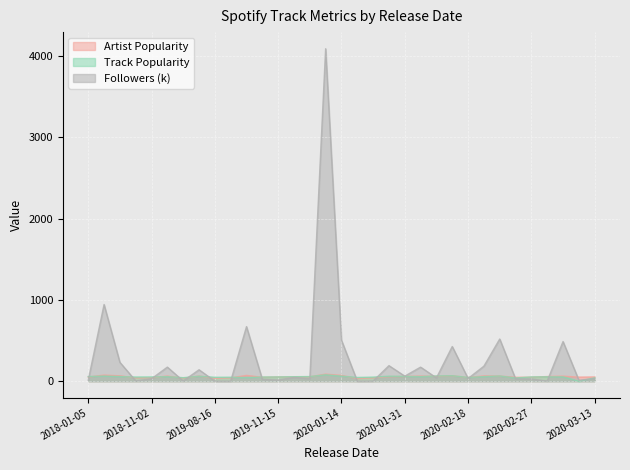

What is the label of the 13th point from the left?

2019-11-15